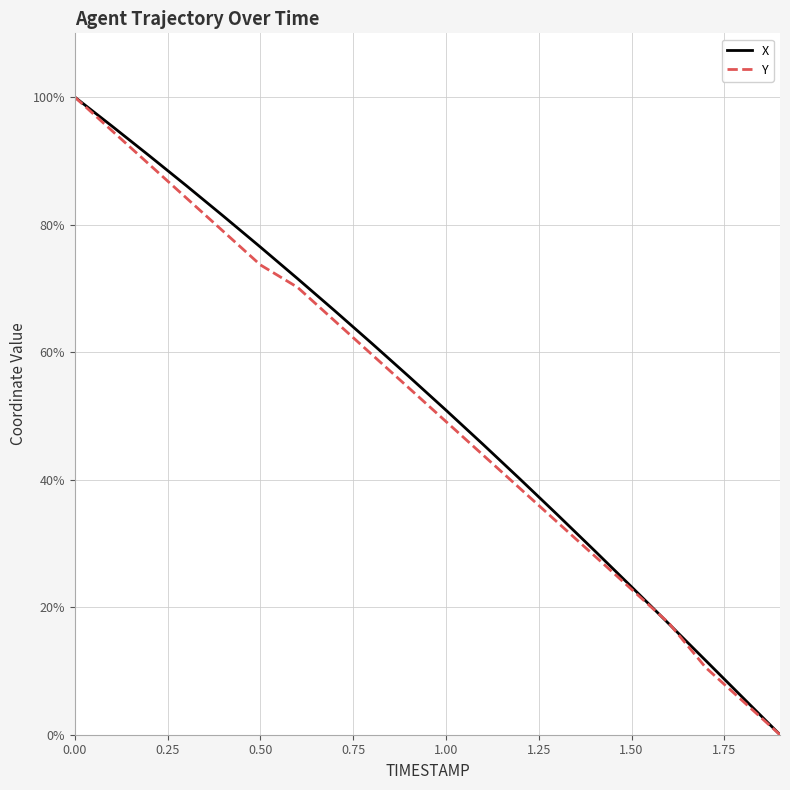

Reading right to left, extract all data points from this chart.

X: 0.0	5.8	11.6	17.4	23.2	28.9	34.5	40.1	45.5	50.9	56.2	61.4	66.5	71.5	76.5	81.3	86.1	90.8	95.5	100.0
Y: 0.0	5.3	10.5	17.5	22.8	28.1	33.3	38.6	43.9	49.1	54.4	59.6	64.9	70.2	73.7	78.9	84.2	89.5	94.7	100.0